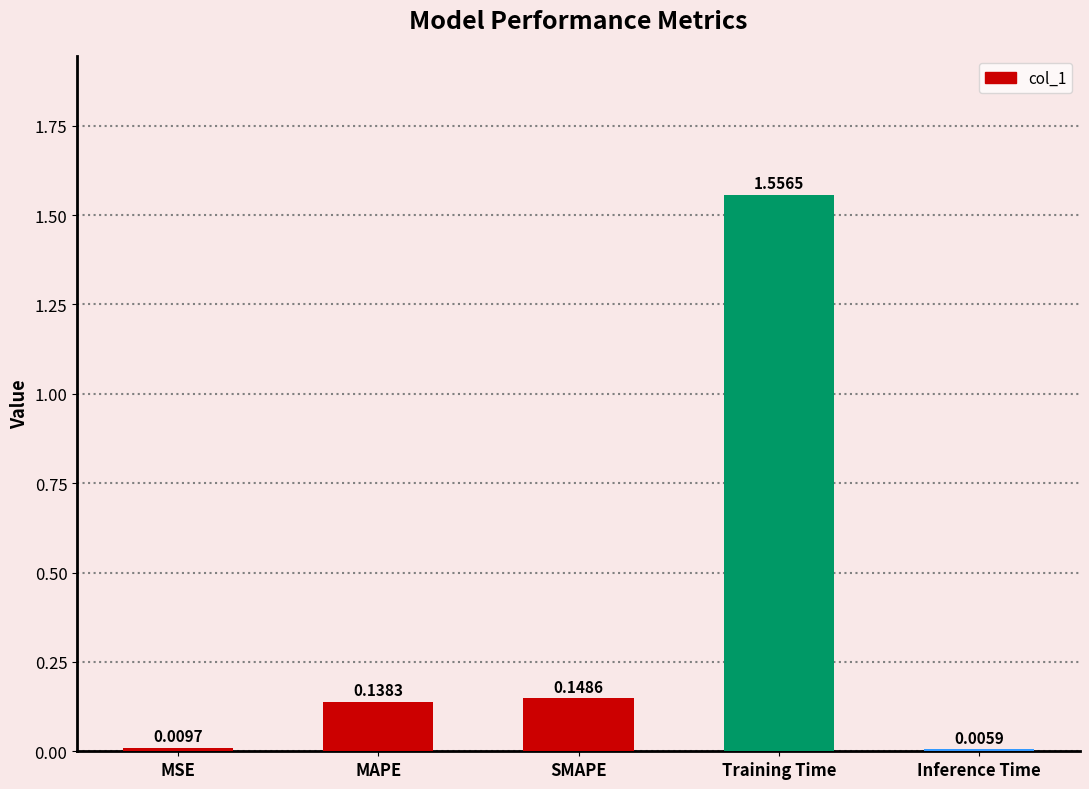

Where is the data nearest to the value 0?

Inference Time